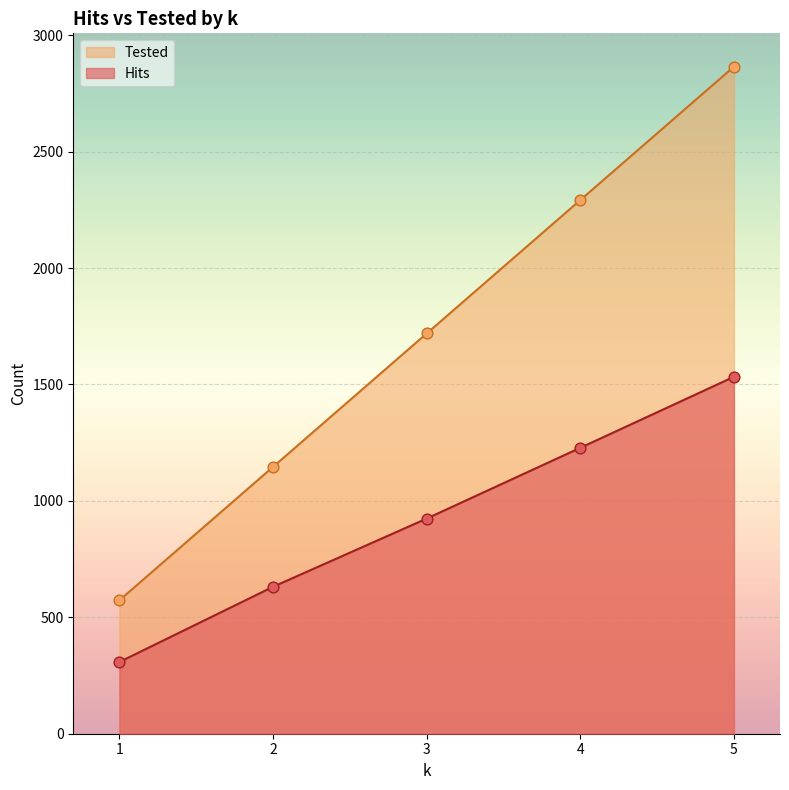

Which series contains the highest Y value?

Tested